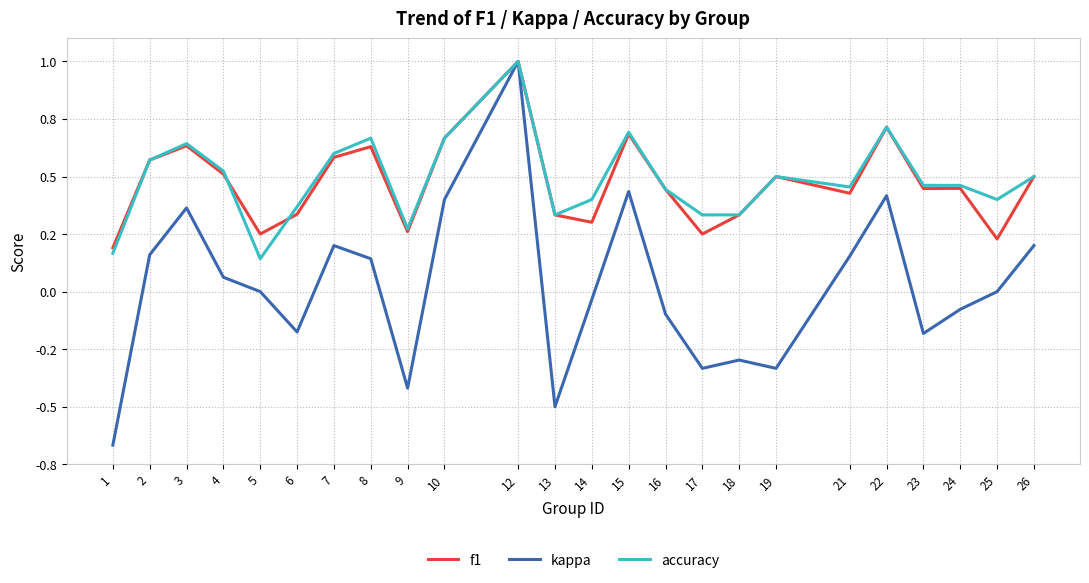

At which label does f1 reach its peak?

12